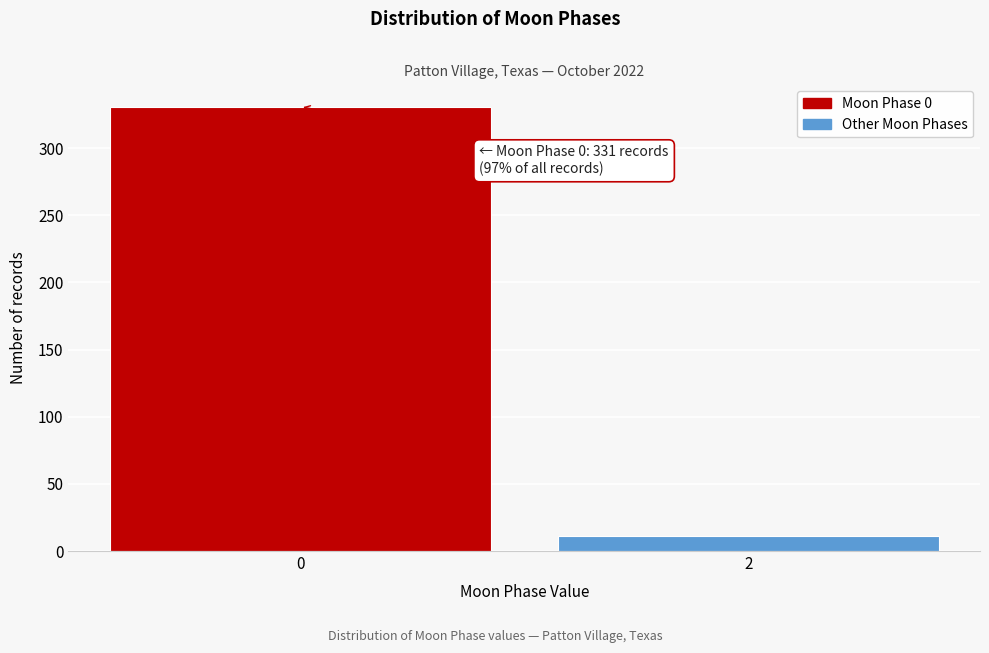

Reading right to left, list all the values displayed in this chart.

11	331